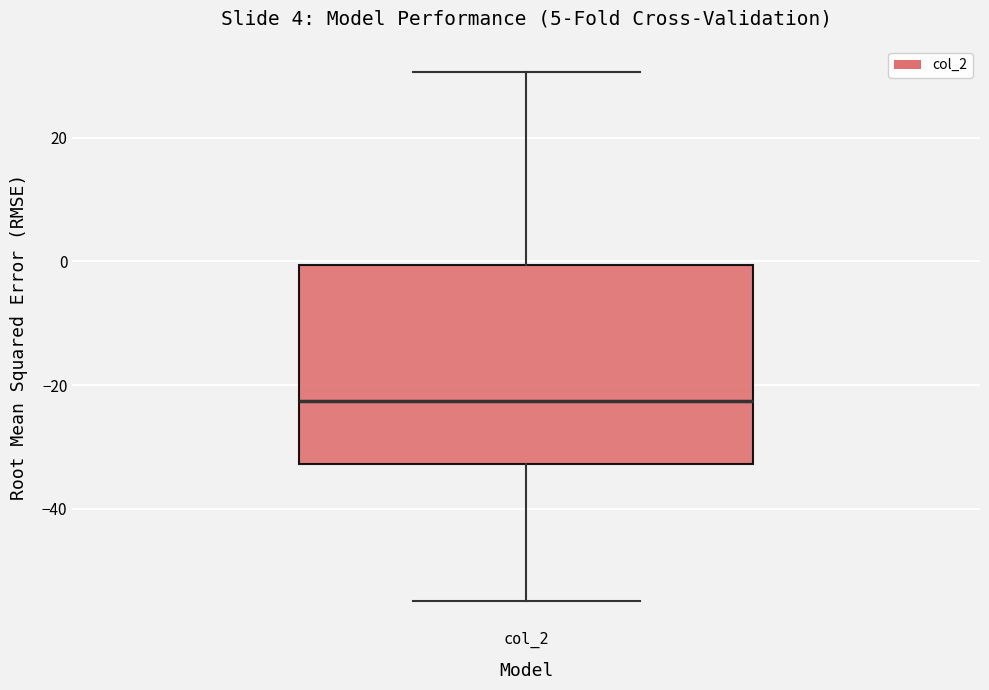

Read this box plot against the y-axis: the position of the median line, the range covered by the box, and the ends of both whiskers. The values are not printed on the chart, so give them approximately, as read against the axis.

median -22, box -32 to 0, whiskers -54 to 30